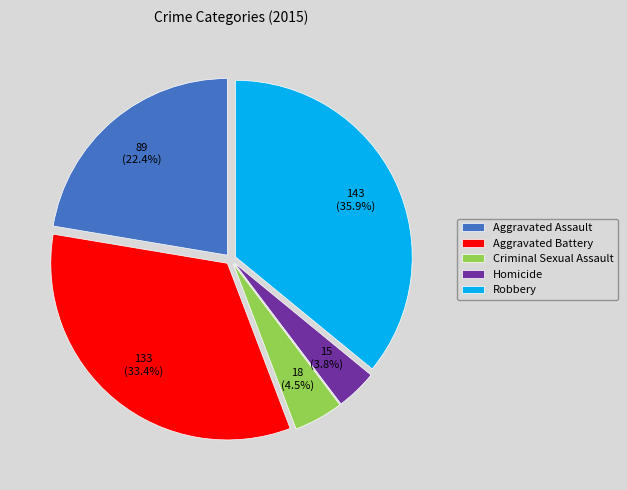

Which slice is the smallest?

Homicide